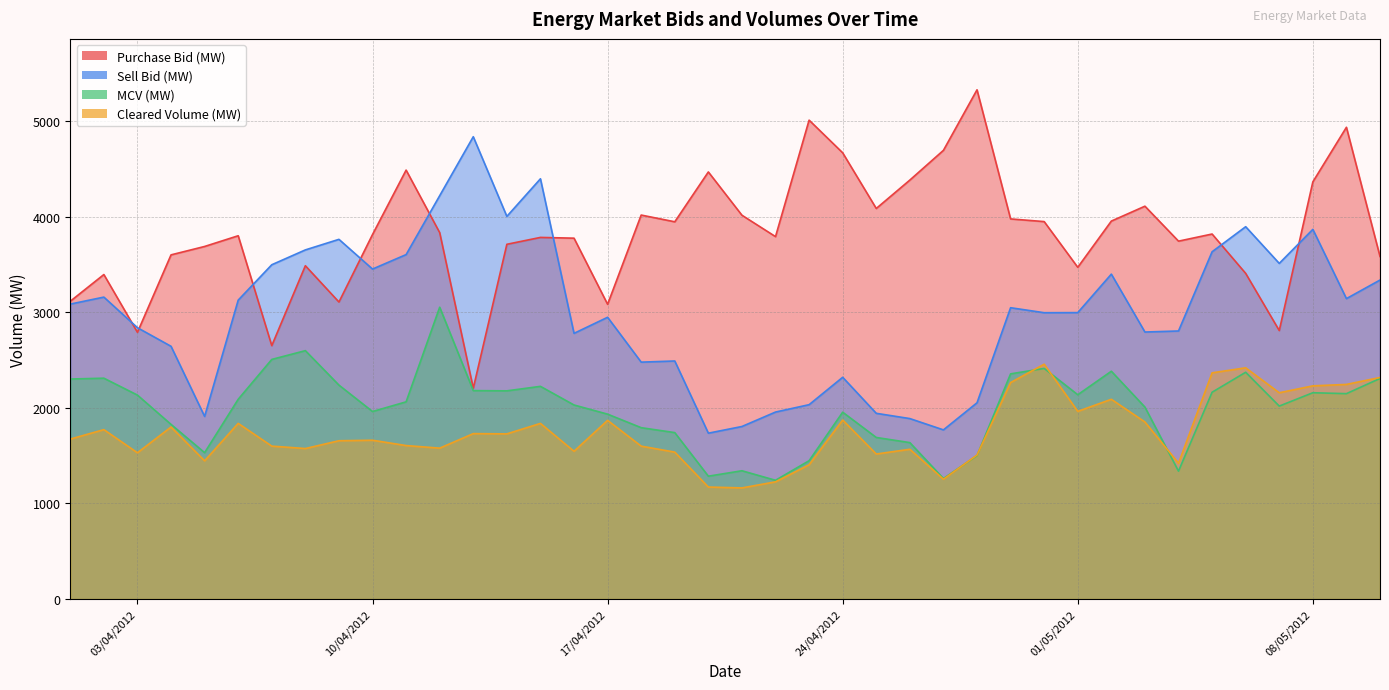

What is the difference between the Purchase Bid (MW) values at 25/04/2012 and 30/04/2012?

137.3